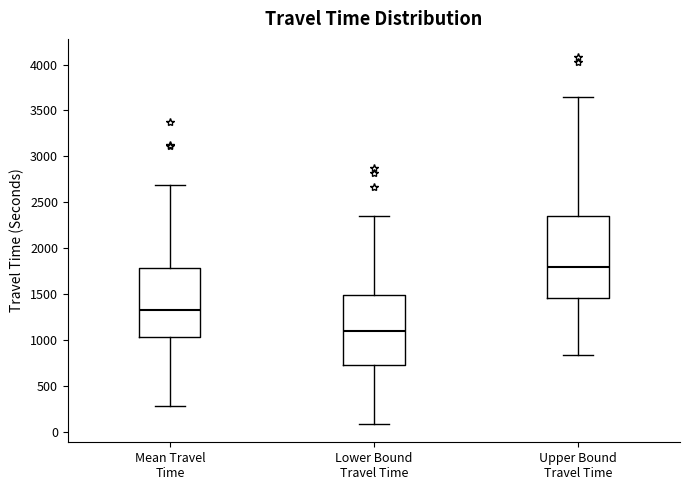

Where does the lower whisker of the box for Mean Travel Time end on the y-axis? The values are not printed on the chart, so give them approximately, as read against the axis.

300